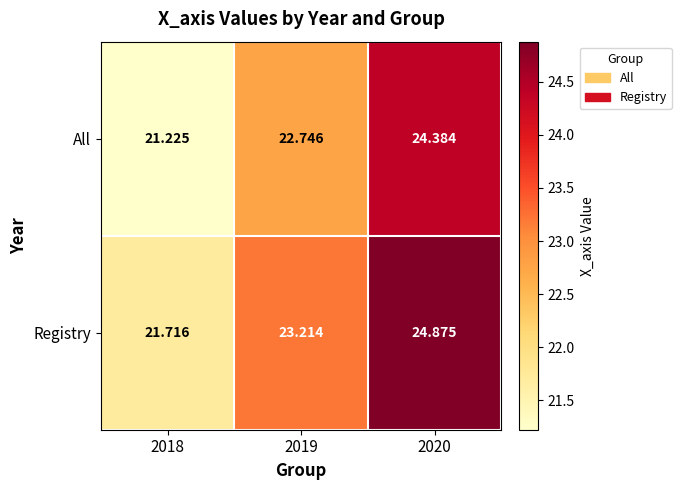

Between 2018 and 2019, which series saw the biggest shift?

All